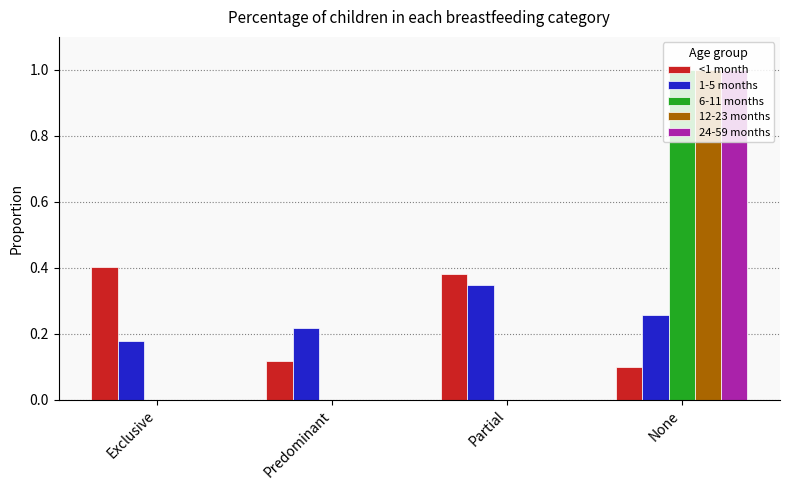

The 24-59 months series shows 0.7 at Predominant. True or false?

False